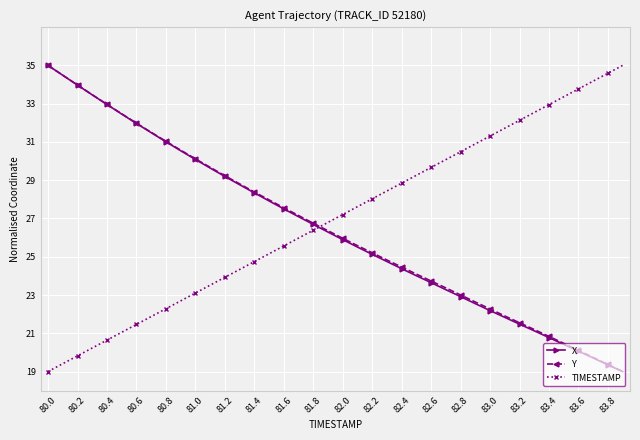

What is the value of the Y point at the 19th from the left?

26.8